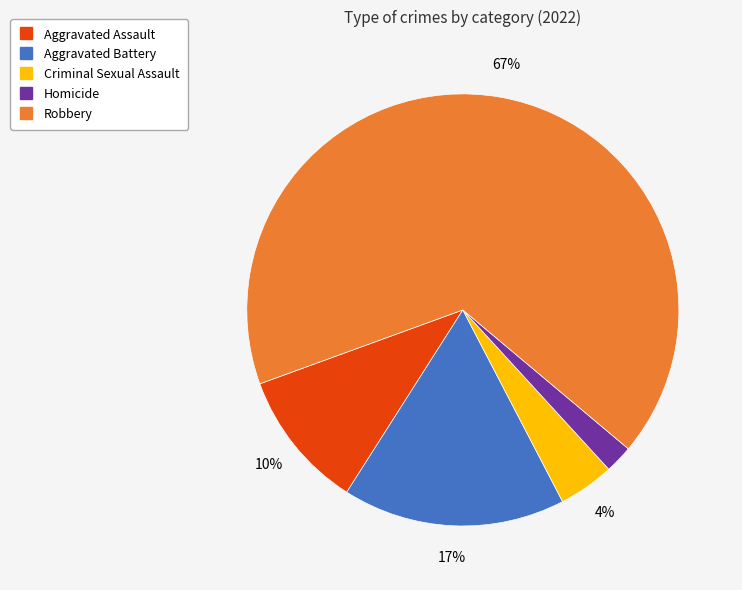

Is it true that Homicide is 2% of the pie?

True